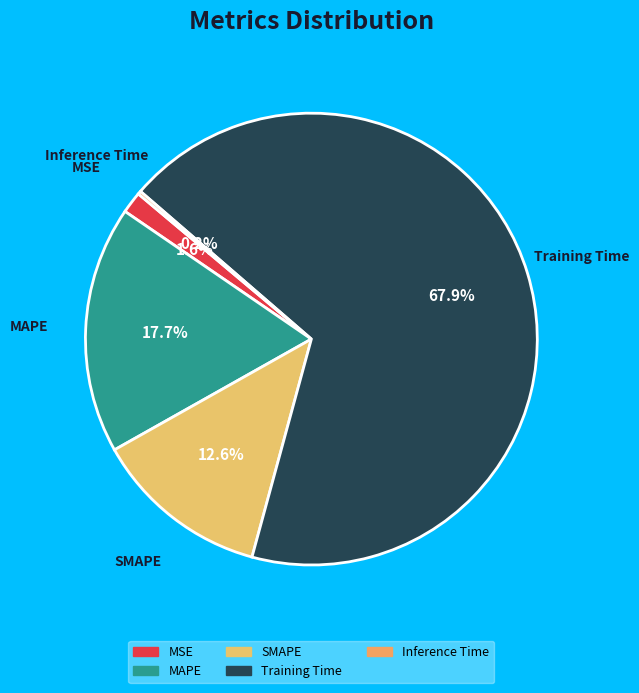

Which slice is the largest?

Training Time